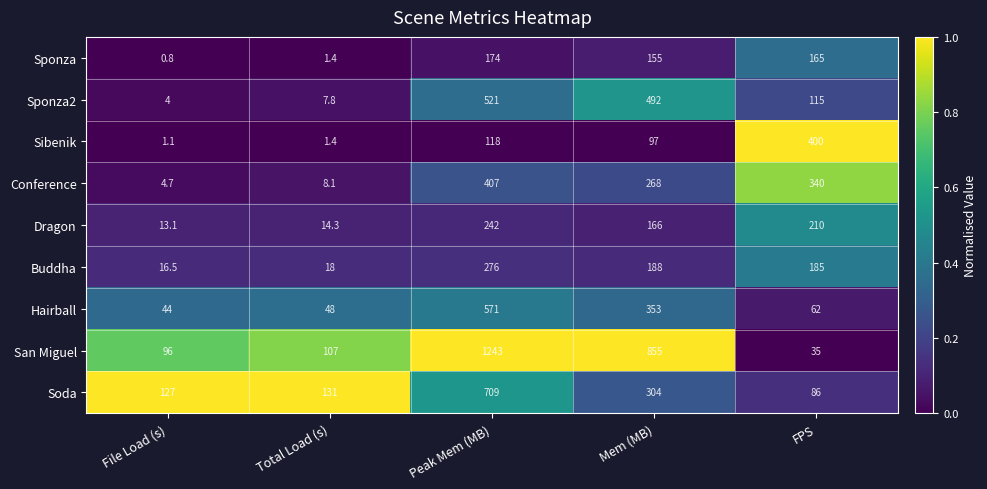

Which label corresponds to the smallest value in the chart?

File Load (s)